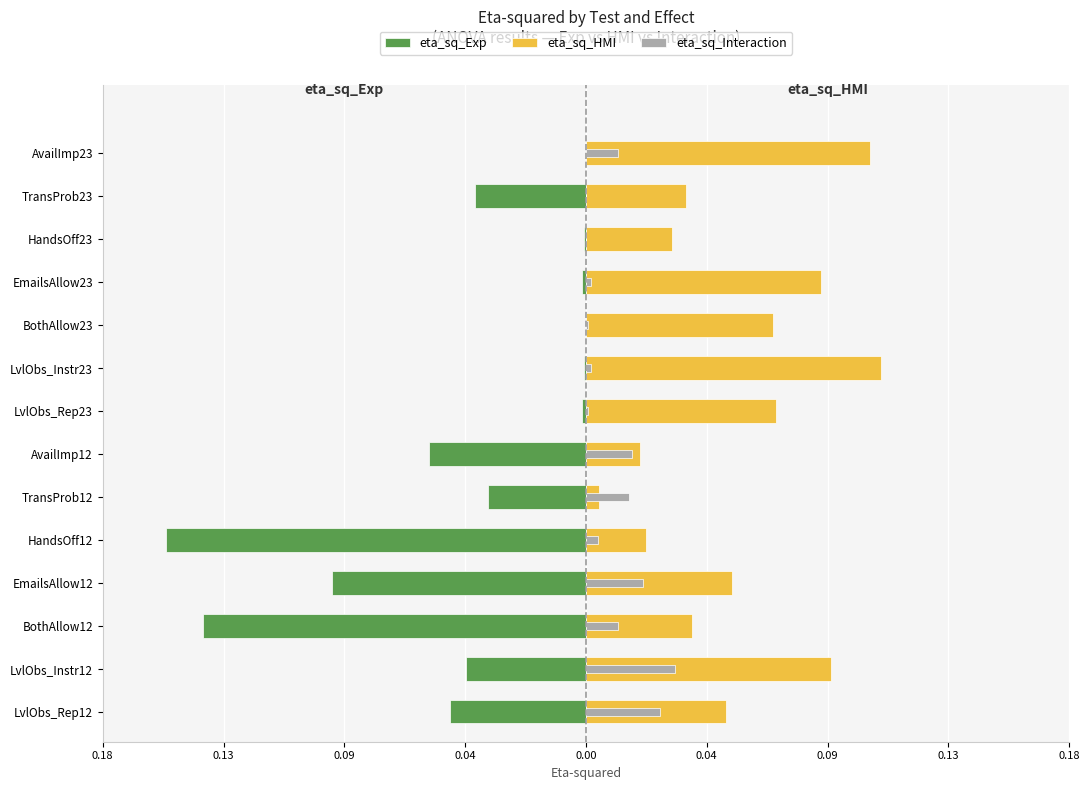

Which series changed the most between AvailImp12 and AvailImp23?

eta_sq_HMI